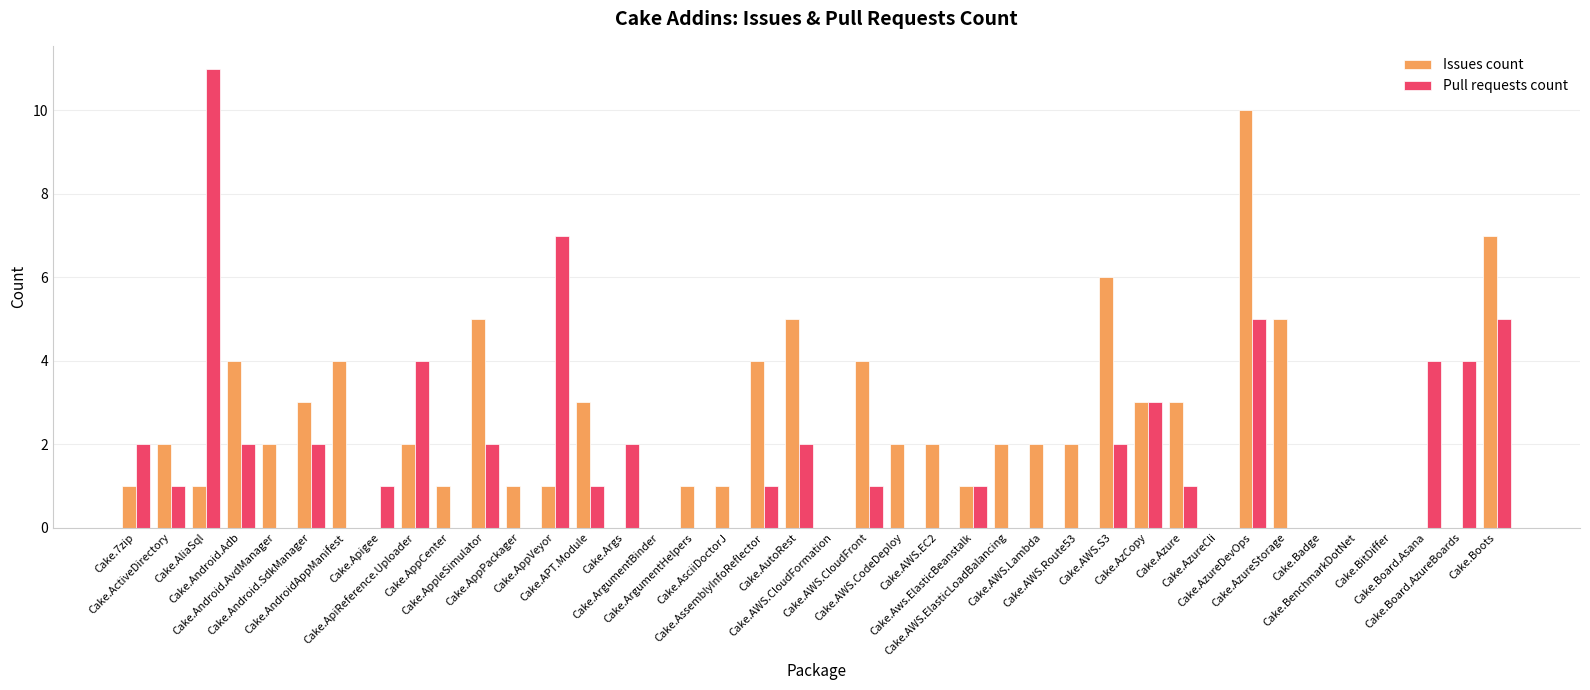

Reading left to right, transcribe all the data shown in this chart.

Issues count: 1	2	1	4	2	3	4	0	2	1	5	1	1	3	0	0	1	1	4	5	0	4	2	2	1	2	2	2	6	3	3	0	10	5	0	0	0	0	0	7
Pull requests count: 2	1	11	2	0	2	0	1	4	0	2	0	7	1	2	0	0	0	1	2	0	1	0	0	1	0	0	0	2	3	1	0	5	0	0	0	0	4	4	5